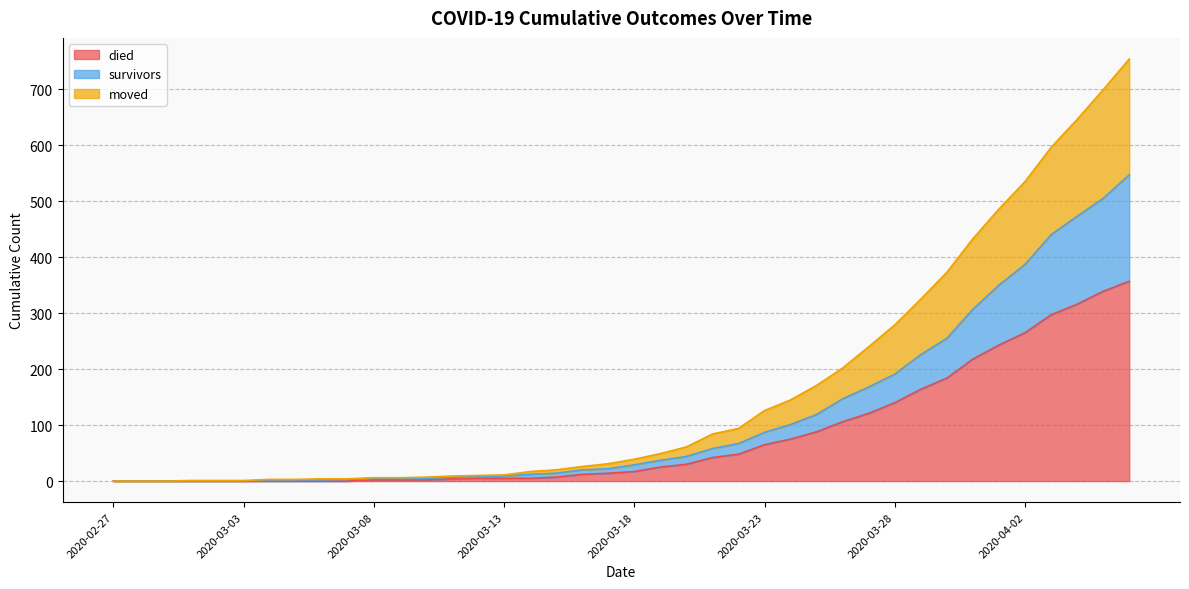

What is the value of the died point at the 20th from the left?

14